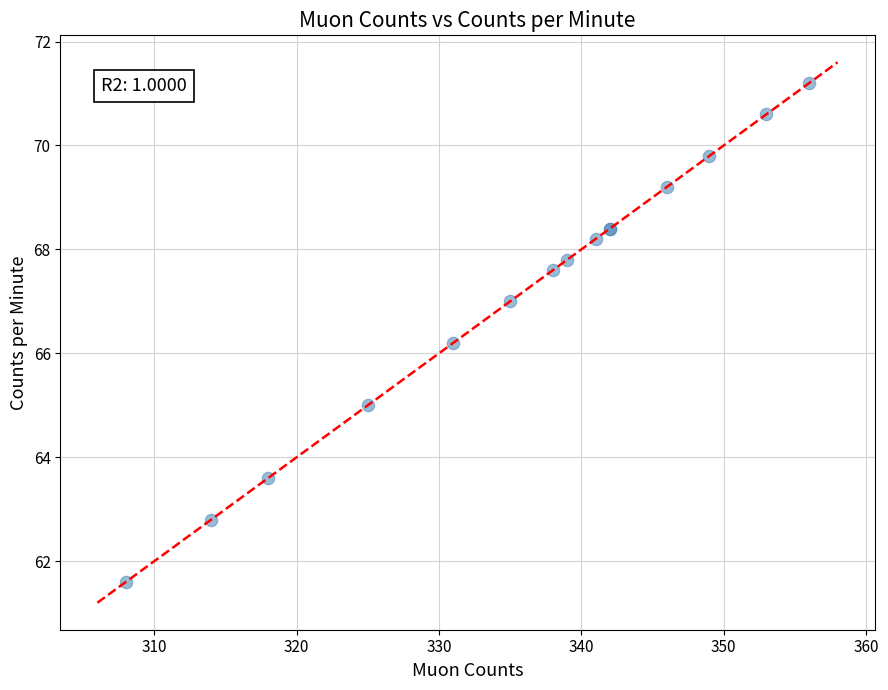

What Y value in the scatter plot is closest to 66?

66.2